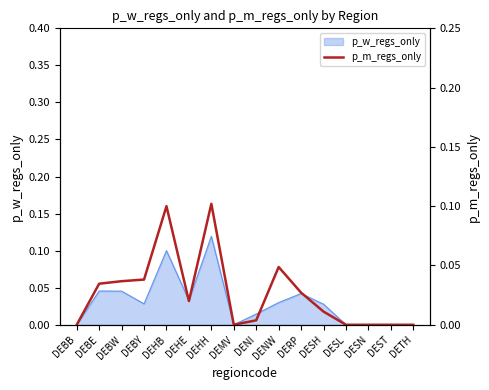

How many interior local peaks (higher than both neighbors) does the data have?

3